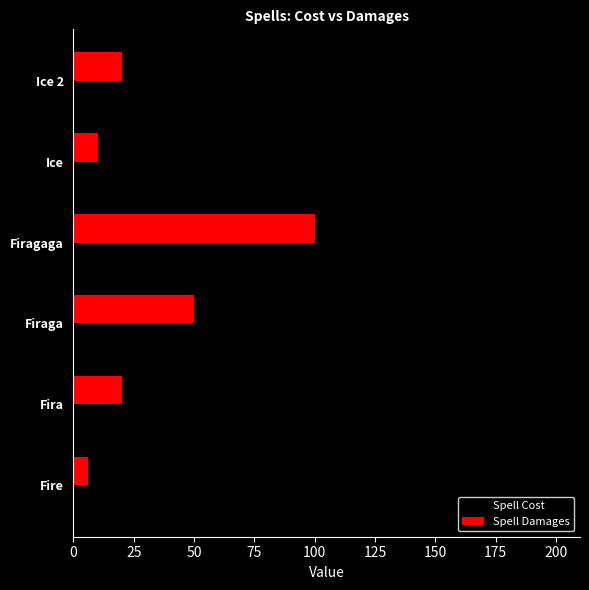

Rank the series at Fira from highest to lowest value.

Spell Cost, Spell Damages